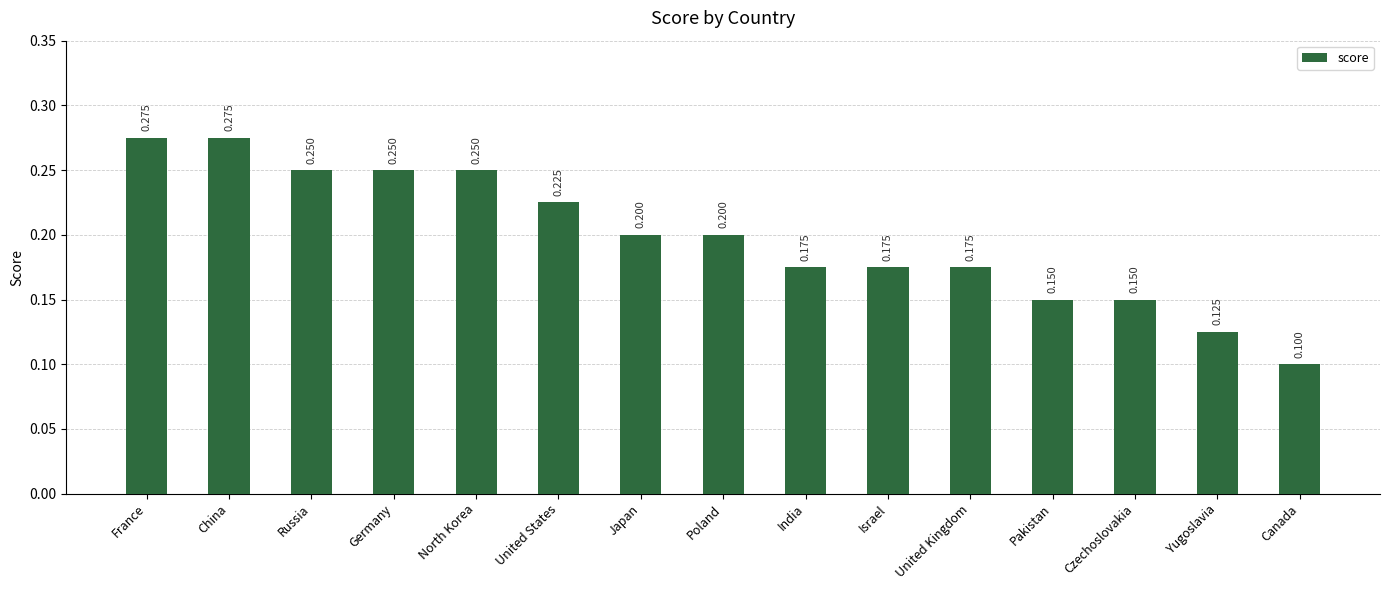

Between Yugoslavia and United States, which is larger?

United States